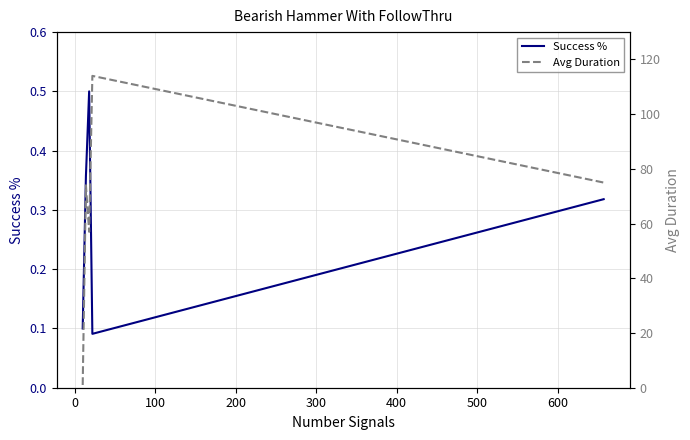

Does the chart have visible grid lines?

Yes